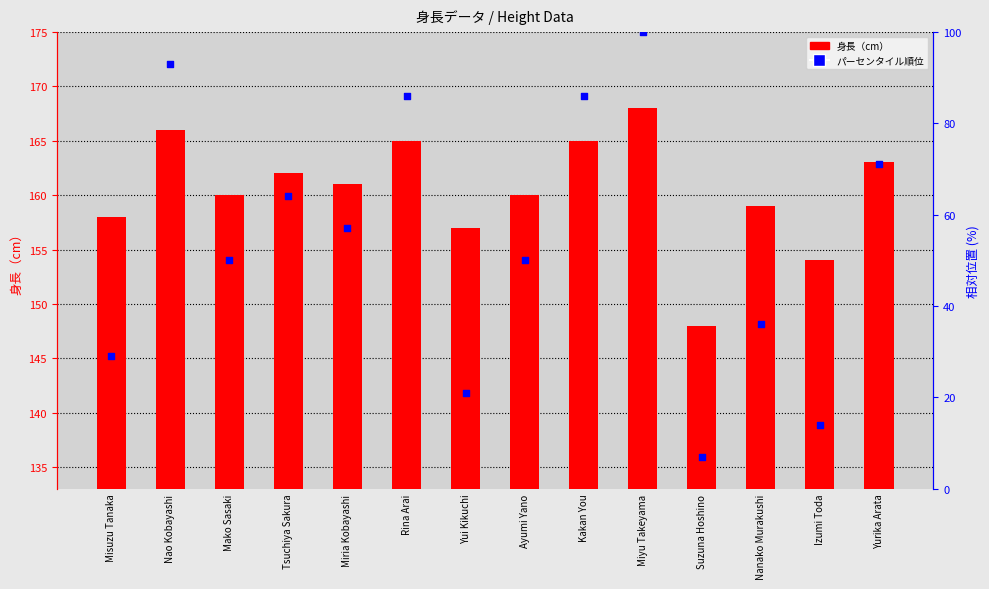

Is the value of 身長（cm） at Yurika Arata greater than the value of パーセンタイル順位 at Nao Kobayashi?

Yes